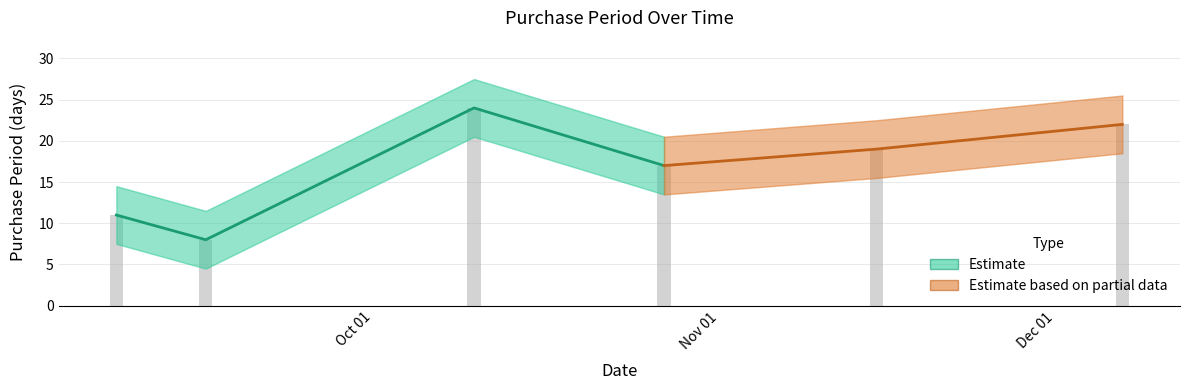

Where is the data nearest to the value 16?

2017-10-27